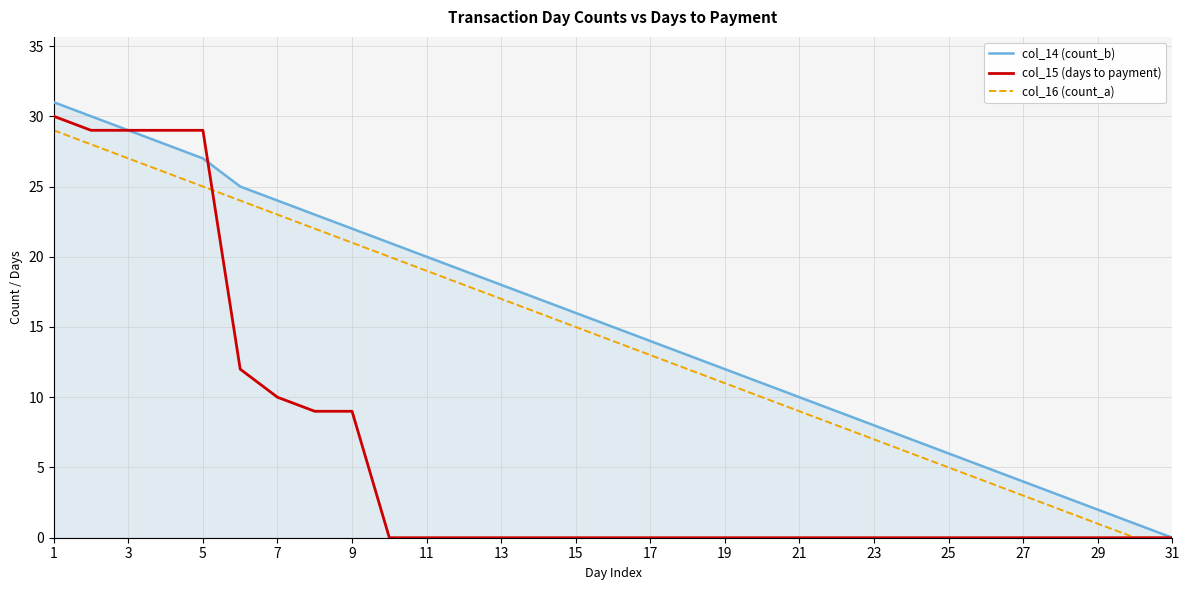

What is the greatest value displayed?

31